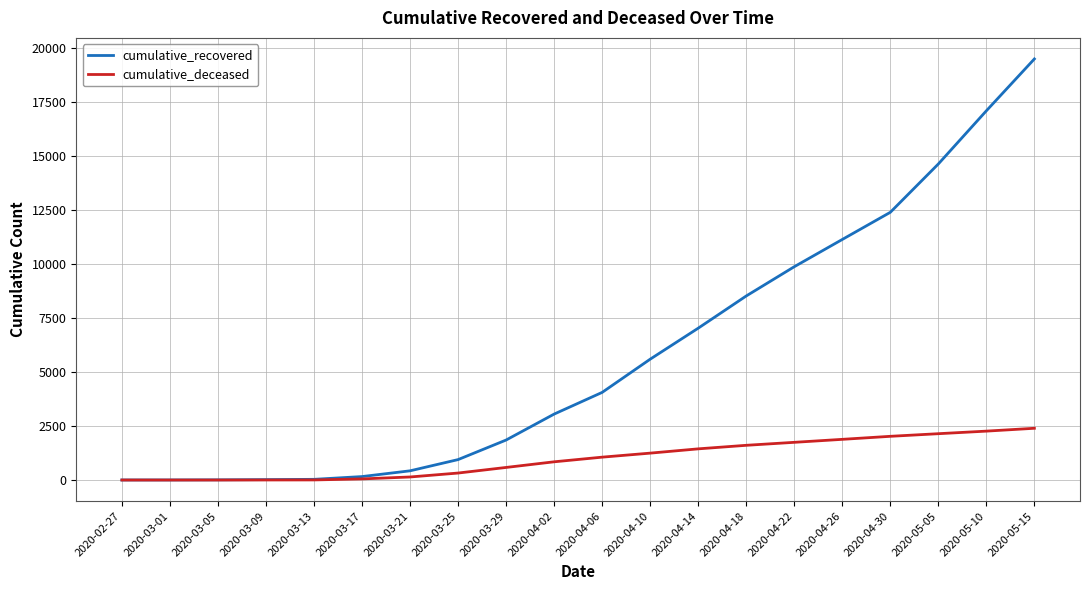

Which series has the widest spread of values?

cumulative_recovered